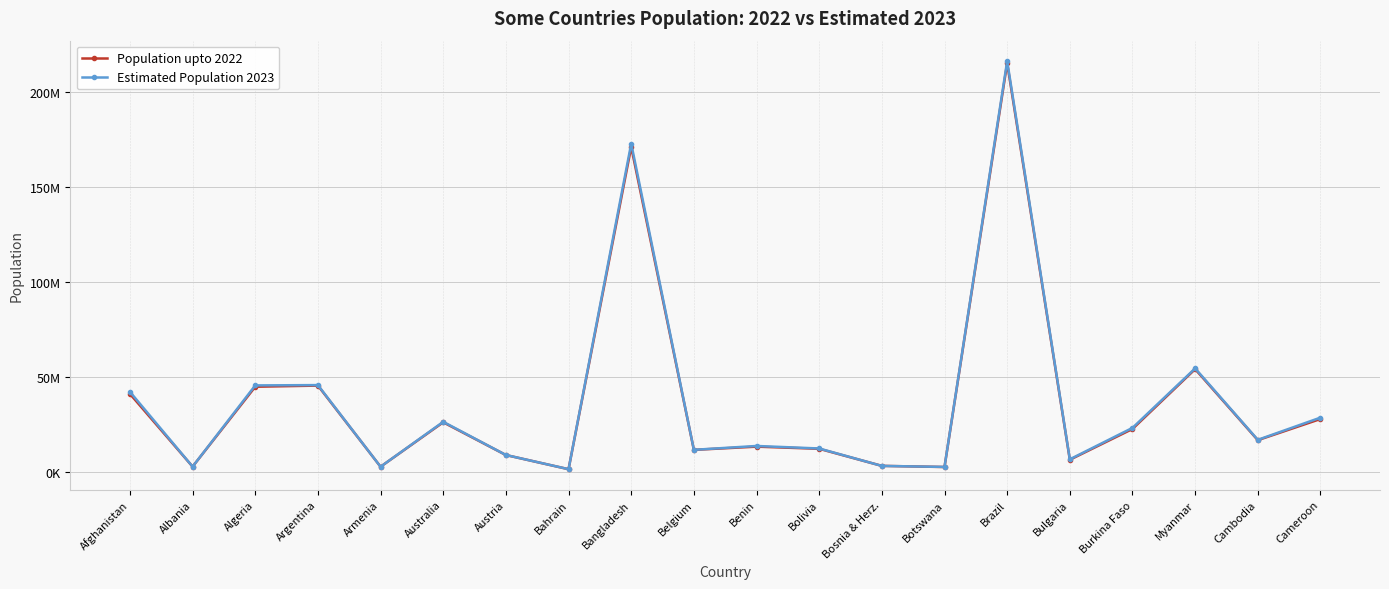

Is this an area chart (filled region under the line)?

No